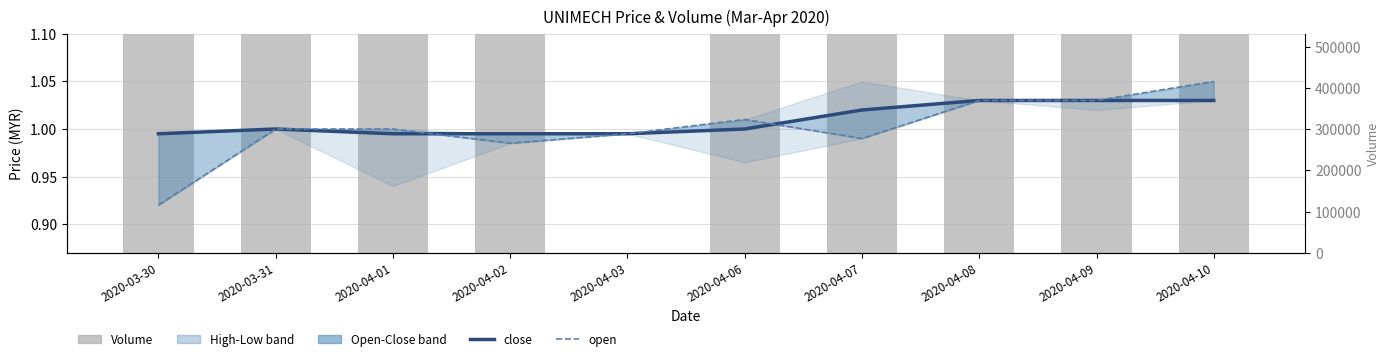

The open series shows 1.0 at 2020-04-07. True or false?

True